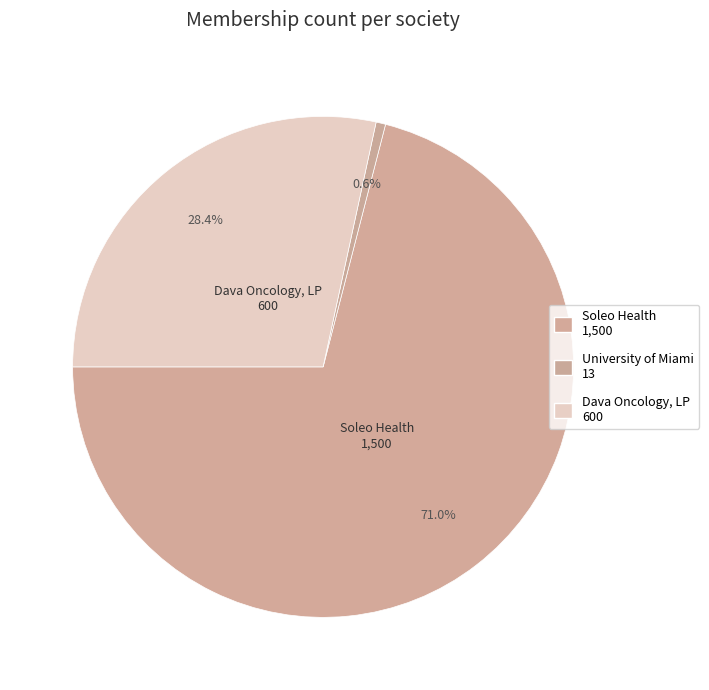

Count the number of slices in the pie.

3